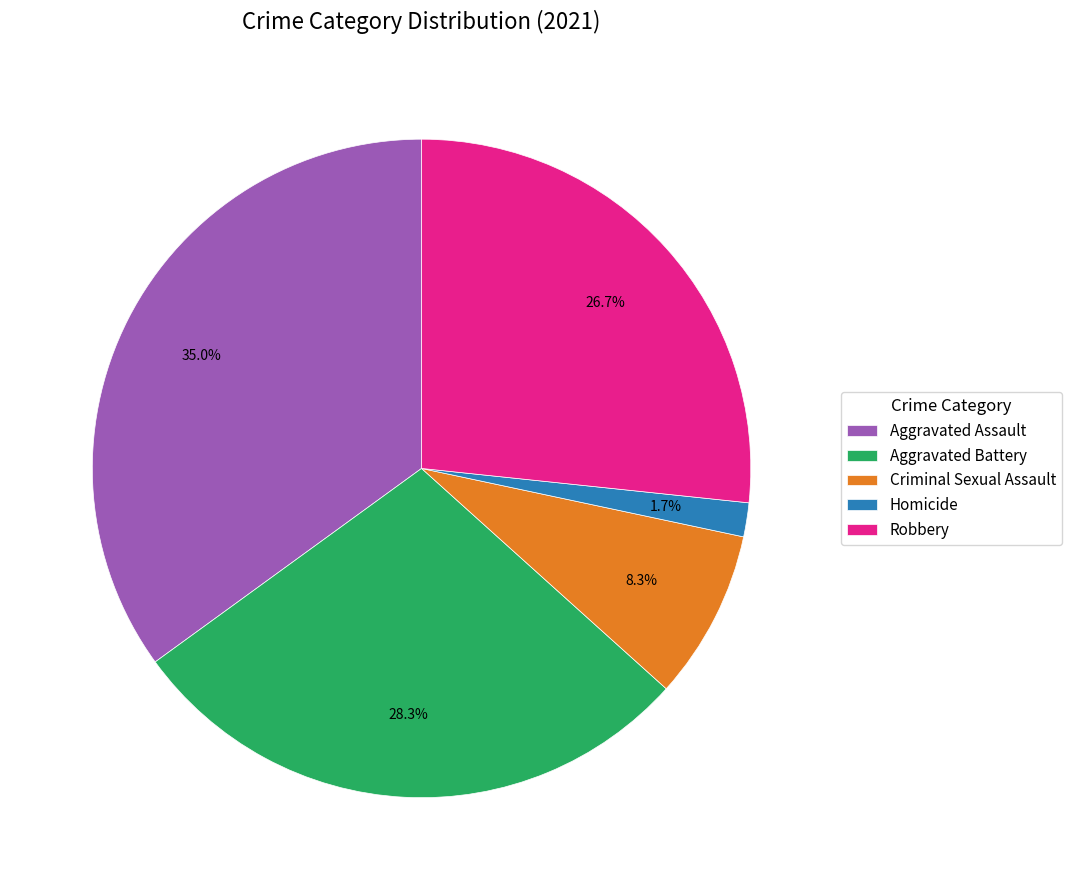

What is the smallest slice in the pie chart?

Homicide